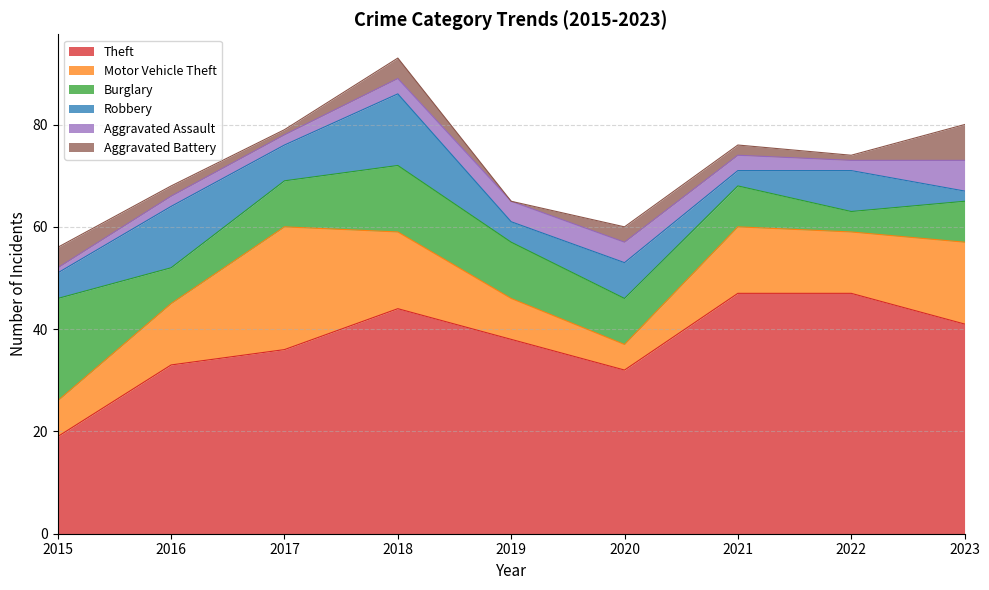

Rank the series at 2020 from lowest to highest value.

Aggravated Battery, Aggravated Assault, Motor Vehicle Theft, Robbery, Burglary, Theft